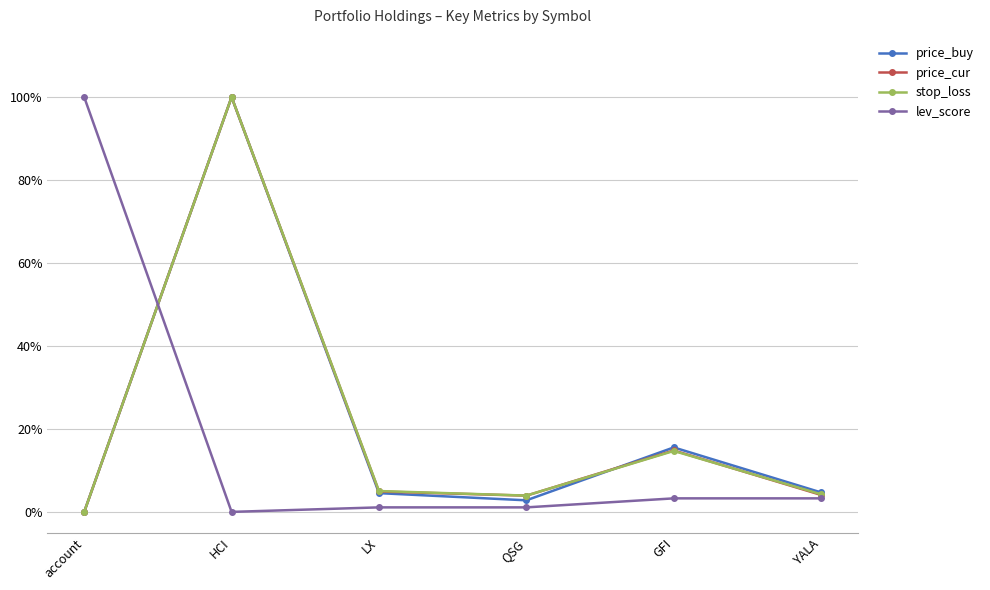

Which series ends up on top after the final intersection of price_buy and lev_score?

price_buy